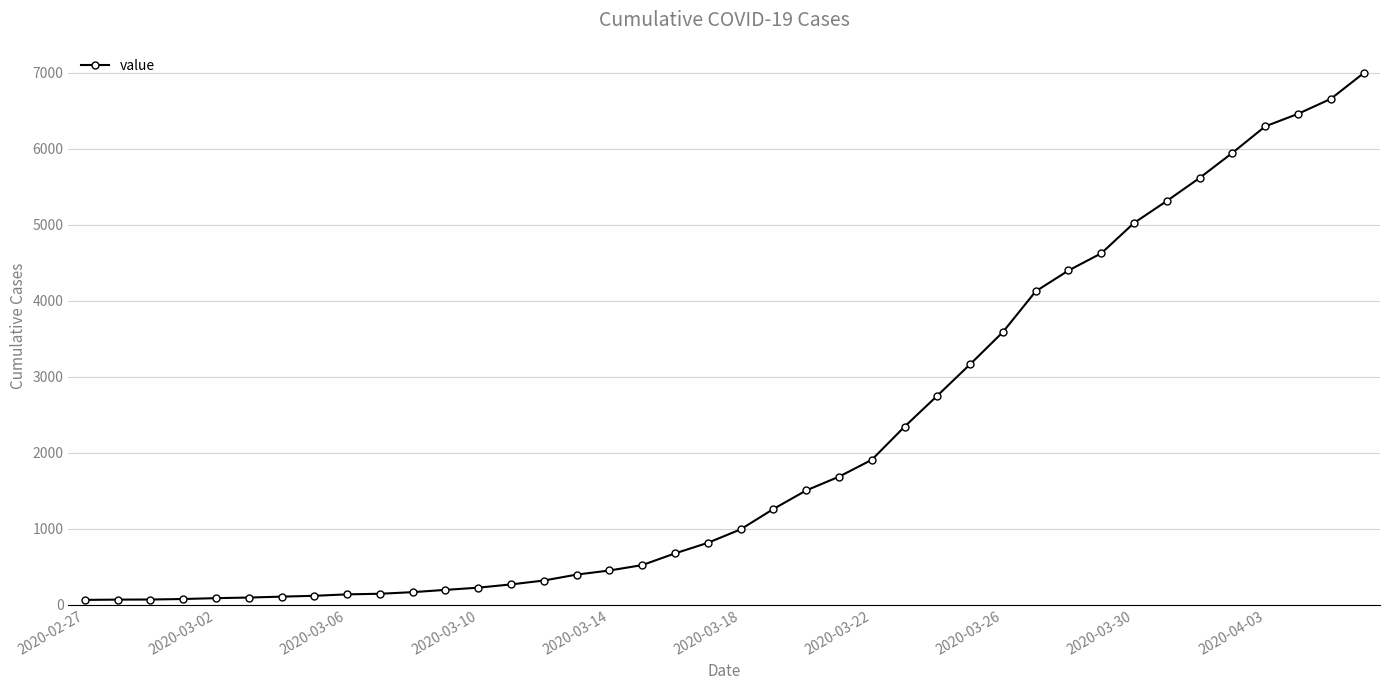

What is the average value?

2141